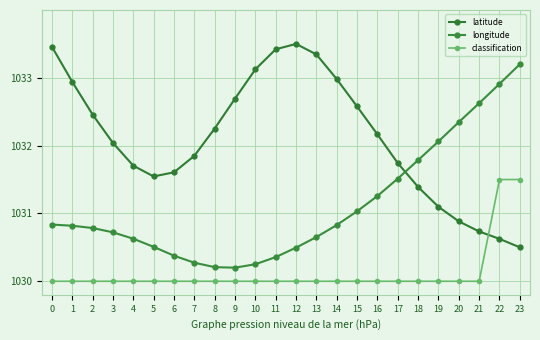

How many lines are shown in the chart?

3